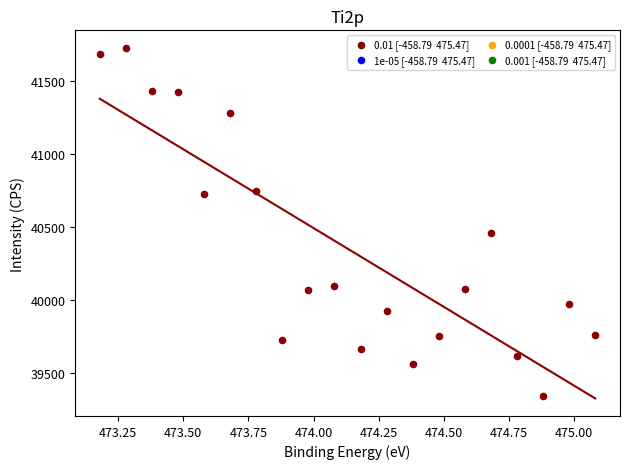

What is the range of Y values (max minus min)?

2386.6